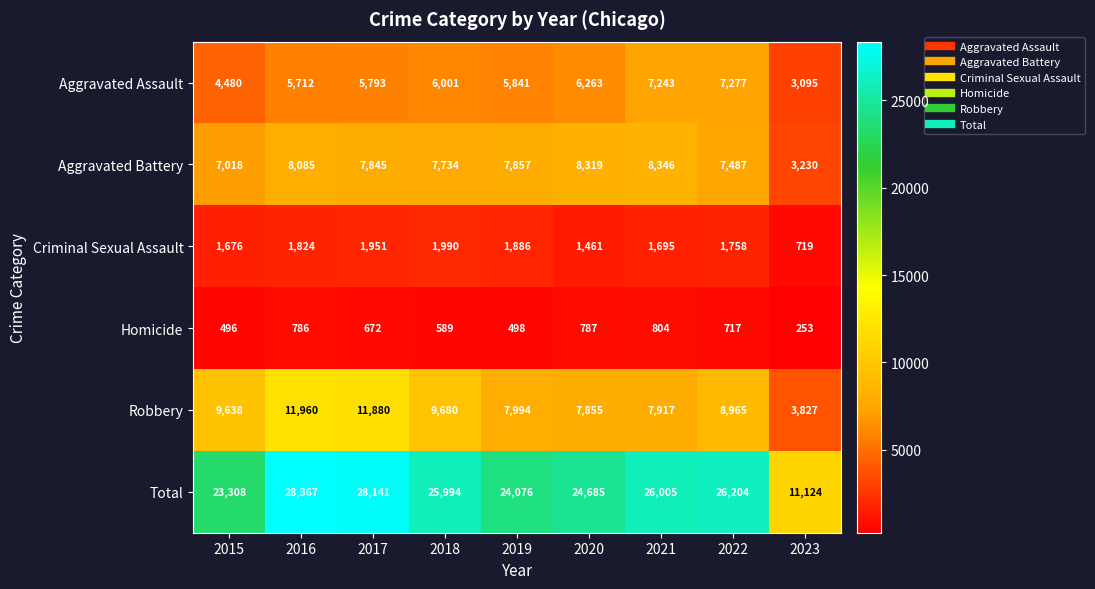

Rank the categories by Total value from highest to lowest.

2016, 2017, 2022, 2021, 2018, 2020, 2019, 2015, 2023